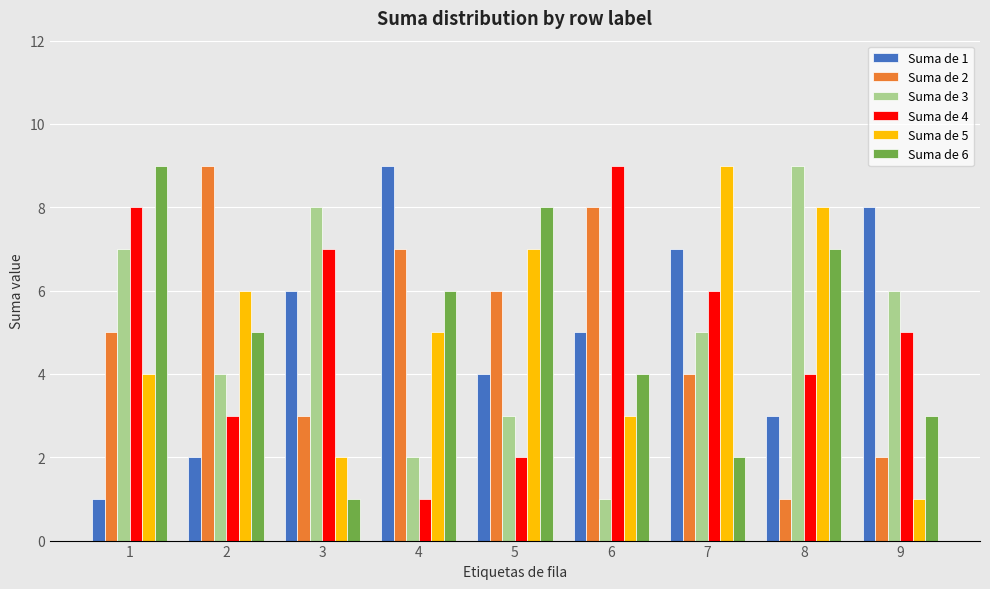

Rank the categories by Suma de 1 value from lowest to highest.

1, 2, 8, 5, 6, 3, 7, 9, 4